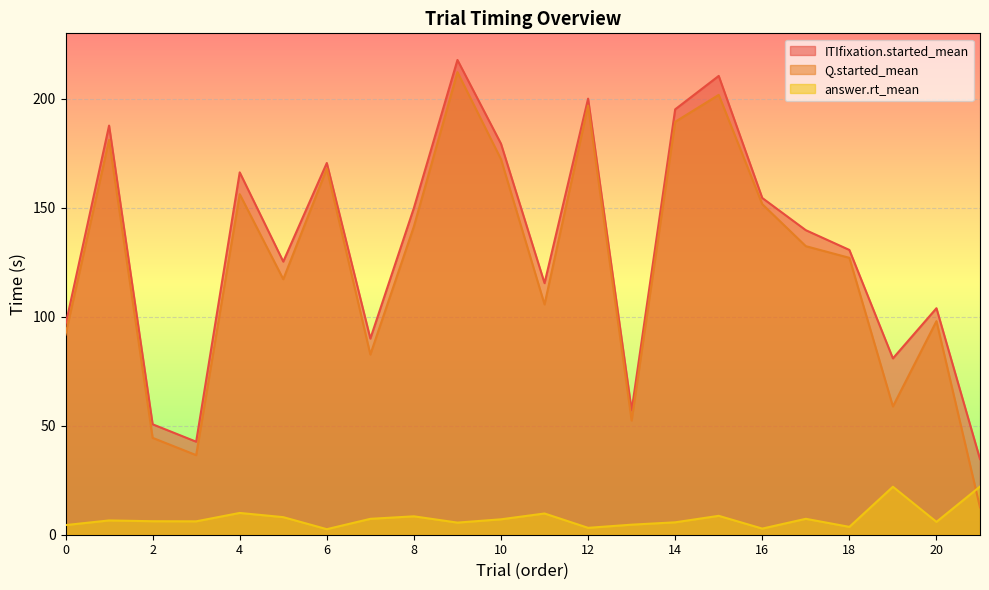

At which category does Q.started_mean reach its first local valley?

3